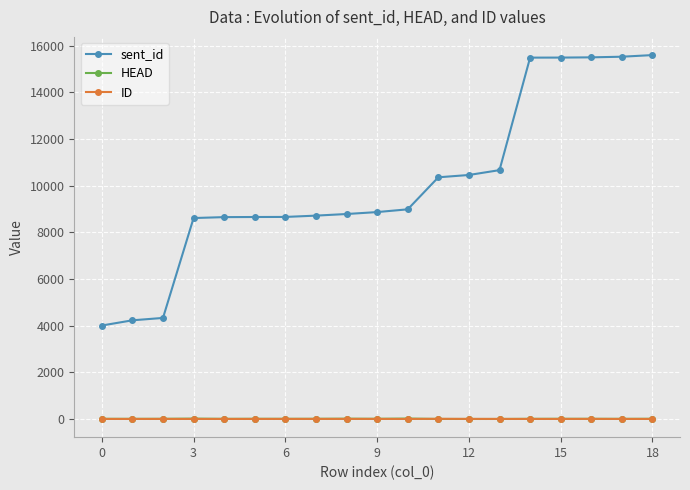

What is the difference between the second highest and minimum values in the HEAD series?

15